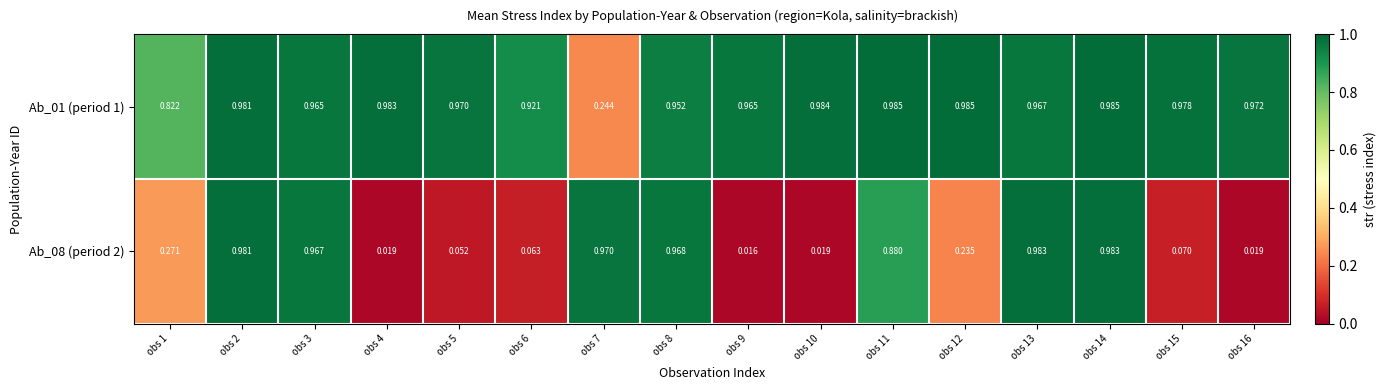

Reading left to right, extract all data points from this chart.

Ab_01 (period 1): obs 1=0.8	obs 2=1.0	obs 3=1.0	obs 4=1.0	obs 5=1.0	obs 6=0.9	obs 7=0.2	obs 8=1.0	obs 9=1.0	obs 10=1.0	obs 11=1.0	obs 12=1.0	obs 13=1.0	obs 14=1.0	obs 15=1.0	obs 16=1.0
Ab_08 (period 2): obs 1=0.3	obs 2=1.0	obs 3=1.0	obs 4=0.0	obs 5=0.1	obs 6=0.1	obs 7=1.0	obs 8=1.0	obs 9=0.0	obs 10=0.0	obs 11=0.9	obs 12=0.2	obs 13=1.0	obs 14=1.0	obs 15=0.1	obs 16=0.0